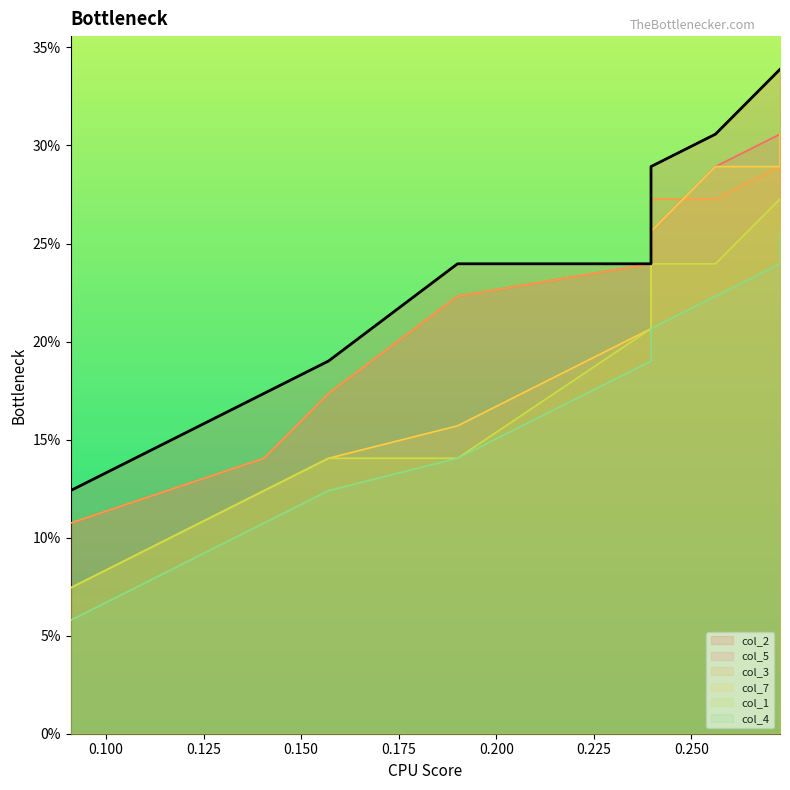

List the series in order of their peak value, highest first.

col_2, col_3, col_5, col_7, col_1, col_4